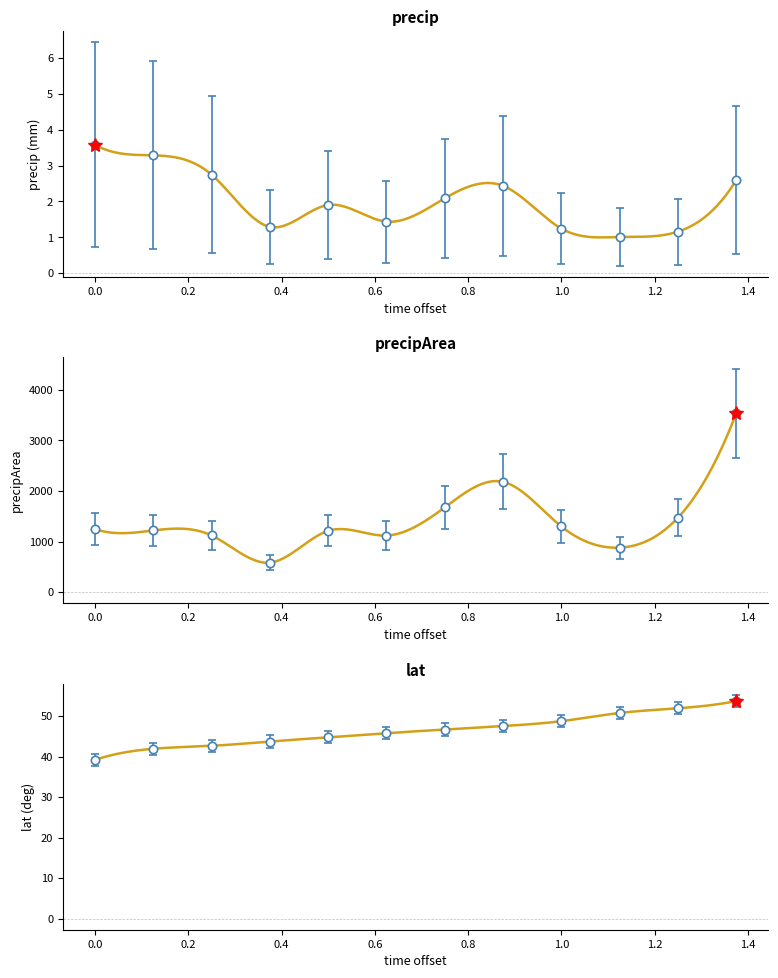

Is this an area chart (filled region under the line)?

No